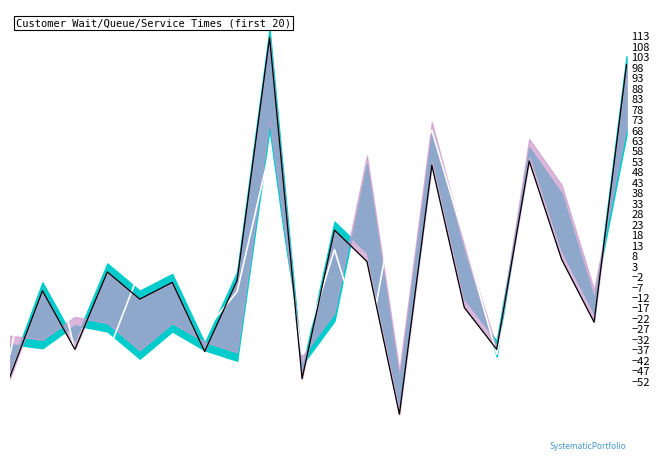

In queue_time, how many points are lower than both neighbors (excluding endpoints)?

6